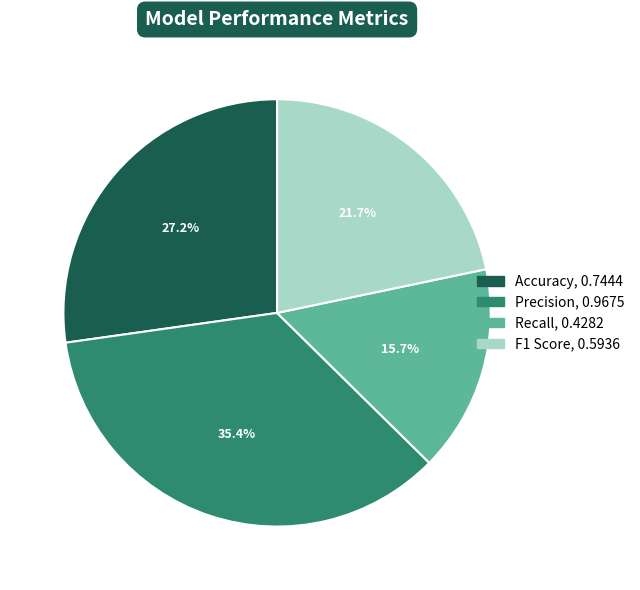

What is the largest slice in the pie chart?

Precision